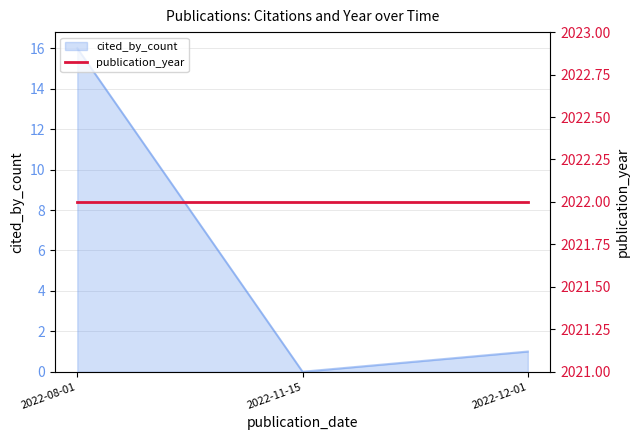

How many lines are shown in the chart?

1